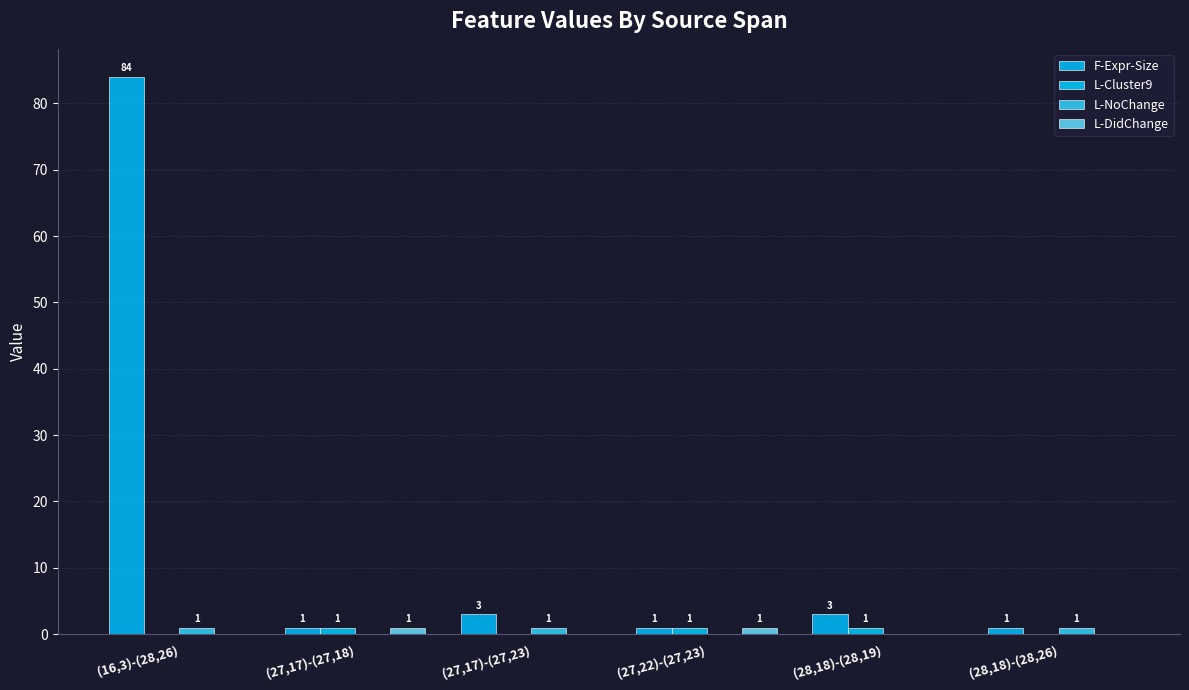

How many groups of bars are there?

6